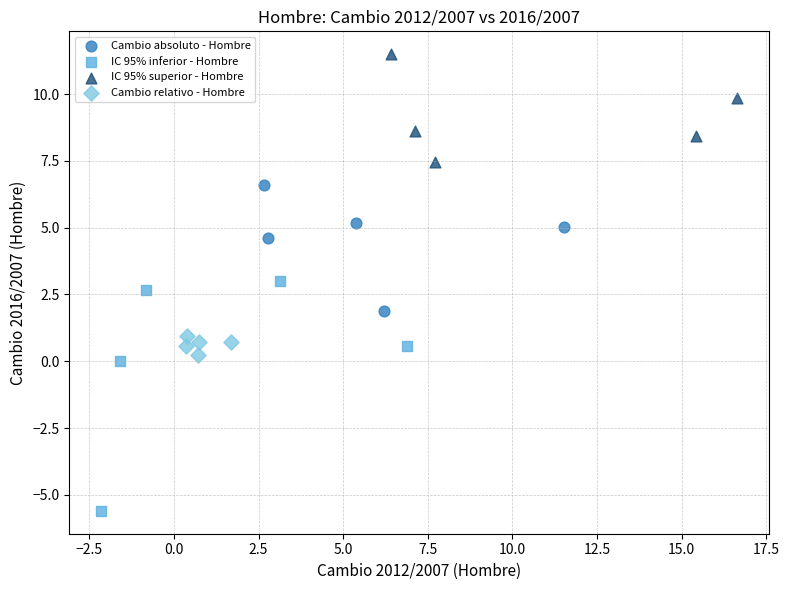

What are all the series names shown in the legend?

Cambio absoluto - Hombre, IC 95% inferior - Hombre, IC 95% superior - Hombre, Cambio relativo - Hombre